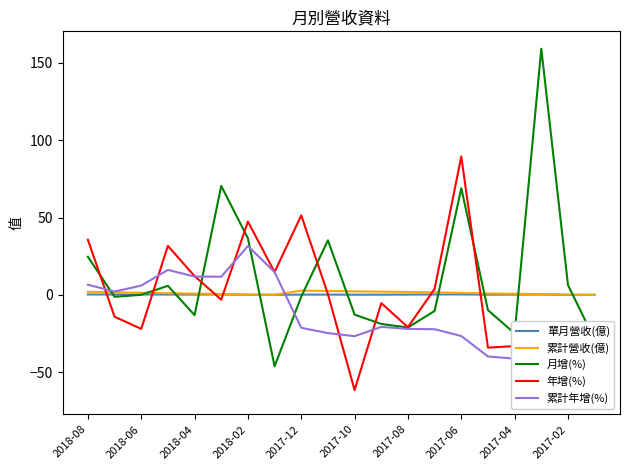

What is the smallest value displayed?

-65.8